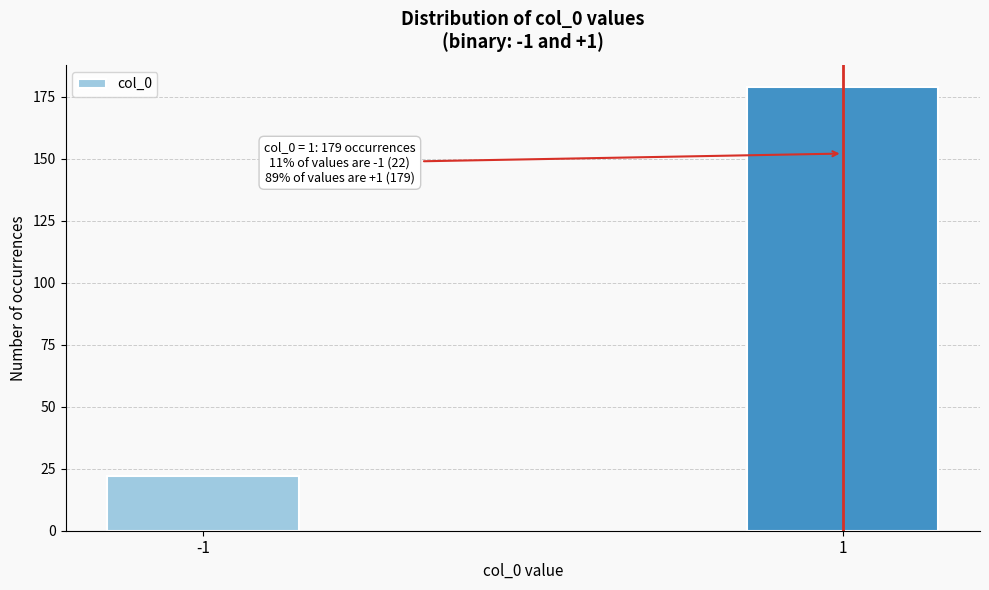

Reading left to right, transcribe all the data shown in this chart.

22	179